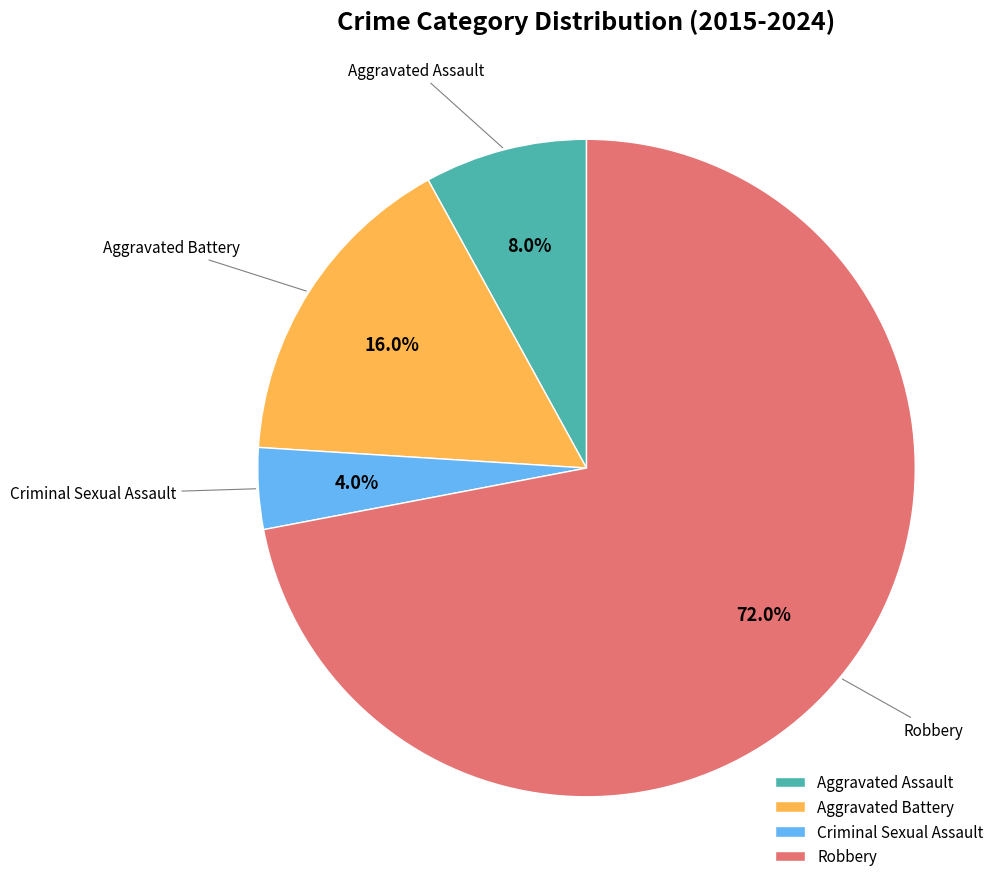

What percentage is the Aggravated Battery slice, to the nearest percent?

16%